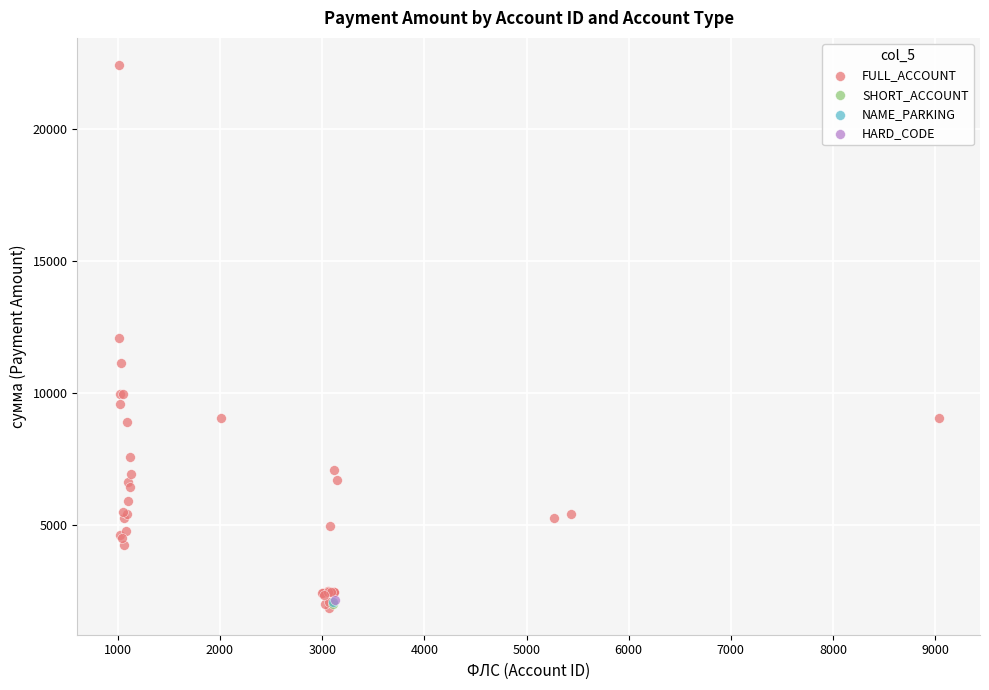

What are all the series names shown in the legend?

FULL_ACCOUNT, SHORT_ACCOUNT, NAME_PARKING, HARD_CODE